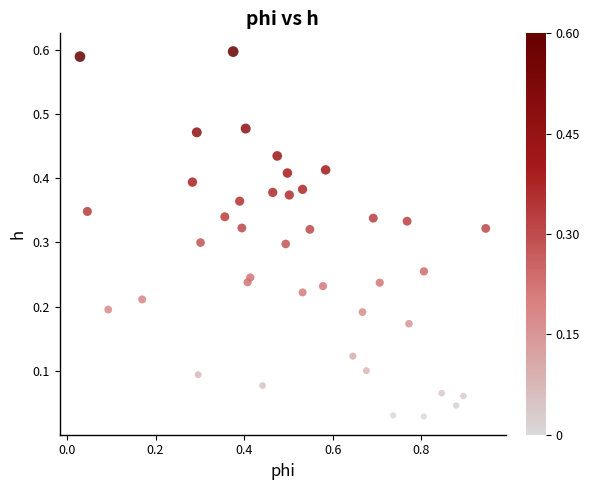

What is the range of X values (max minus min)?

0.9